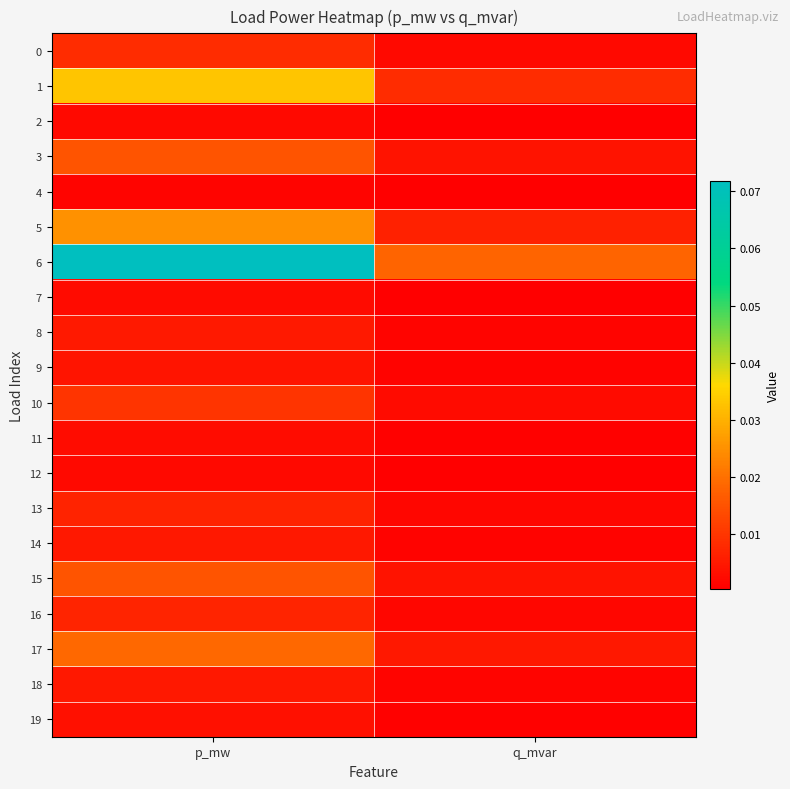

Reading left to right, extract all data points from this chart.

0: p_mw=0.0	q_mvar=0.0
1: p_mw=0.0	q_mvar=0.0
2: p_mw=0.0	q_mvar=0.0
3: p_mw=0.0	q_mvar=0.0
4: p_mw=0.0	q_mvar=0.0
5: p_mw=0.0	q_mvar=0.0
6: p_mw=0.1	q_mvar=0.0
7: p_mw=0.0	q_mvar=0.0
8: p_mw=0.0	q_mvar=0.0
9: p_mw=0.0	q_mvar=0.0
10: p_mw=0.0	q_mvar=0.0
11: p_mw=0.0	q_mvar=0.0
12: p_mw=0.0	q_mvar=0.0
13: p_mw=0.0	q_mvar=0.0
14: p_mw=0.0	q_mvar=0.0
15: p_mw=0.0	q_mvar=0.0
16: p_mw=0.0	q_mvar=0.0
17: p_mw=0.0	q_mvar=0.0
18: p_mw=0.0	q_mvar=0.0
19: p_mw=0.0	q_mvar=0.0